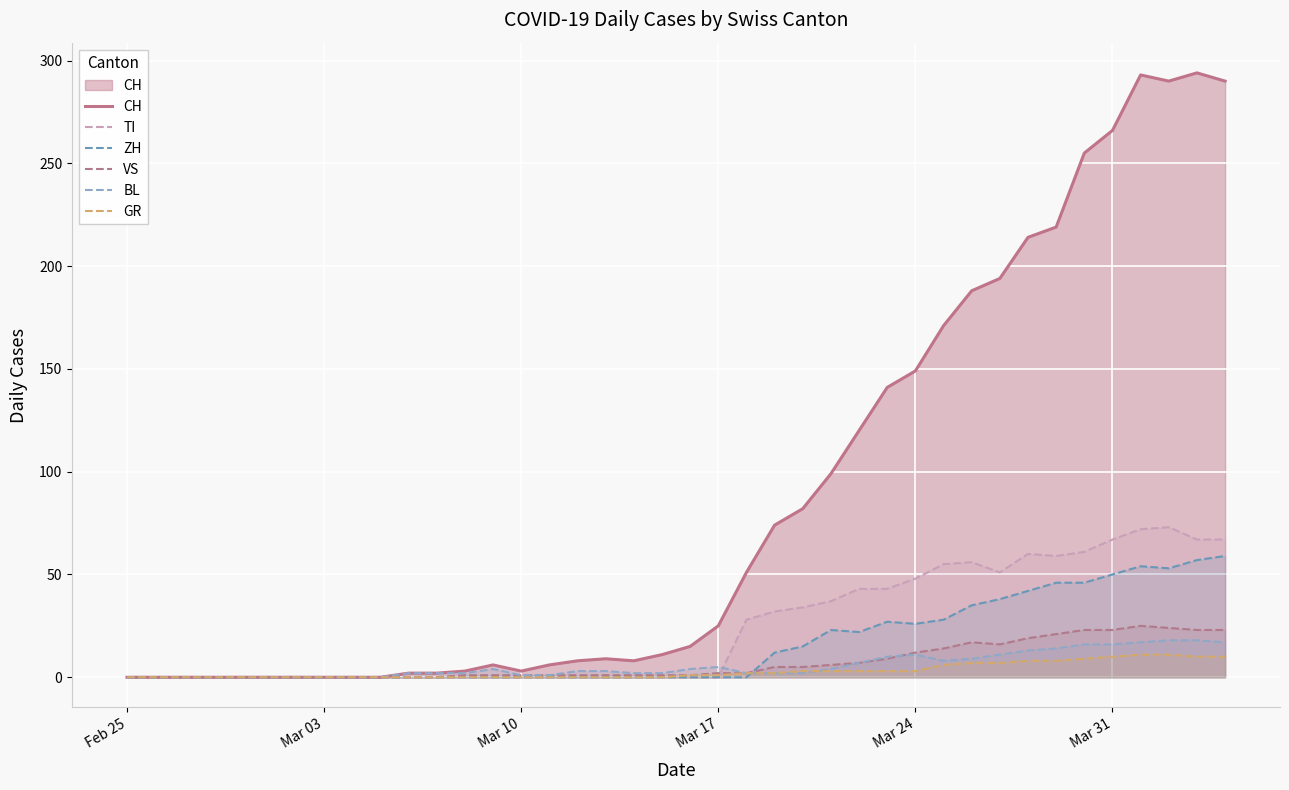

Which series has the largest range (max minus min)?

CH